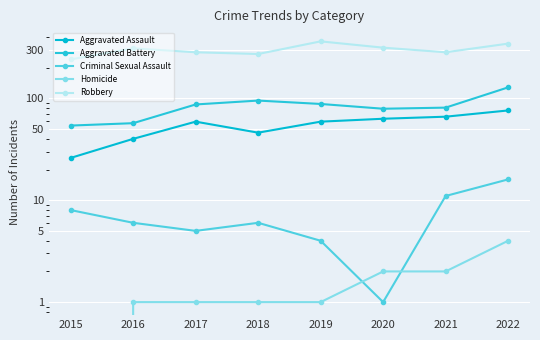

What is the sum of all Homicide values?

12